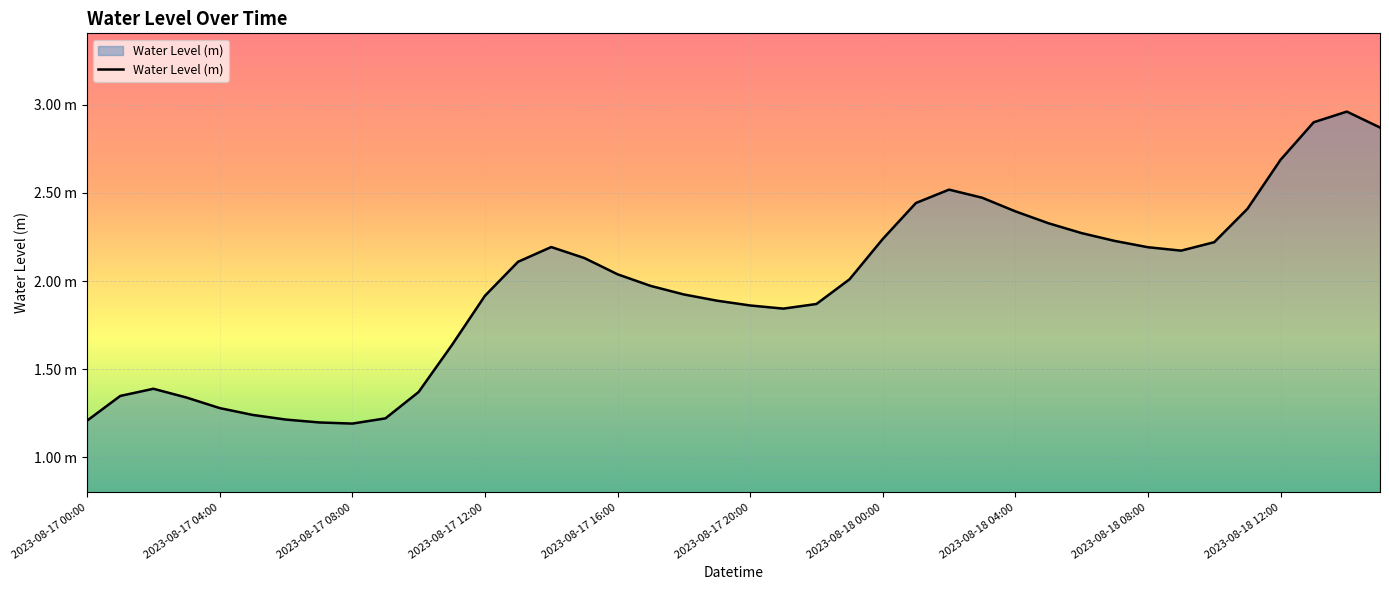

What is the value of the 33rd point from the left?

2.2